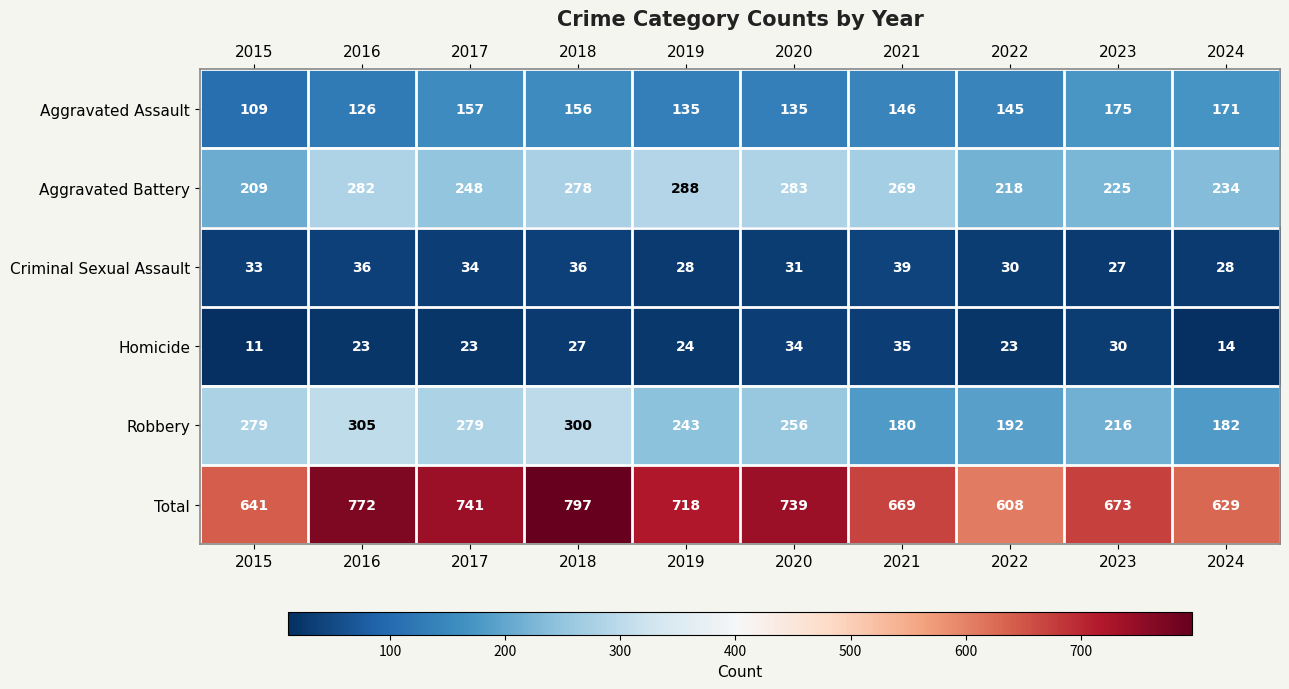

Rank the series at 2015 from lowest to highest value.

Homicide, Criminal Sexual Assault, Aggravated Assault, Aggravated Battery, Robbery, Total